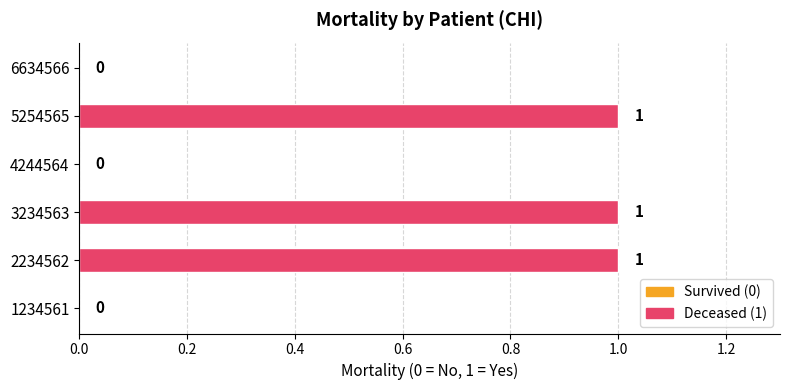

How many data points does each series have?

6